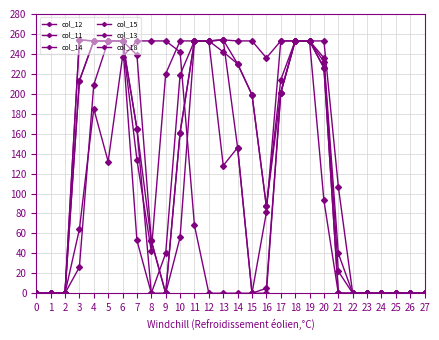

At how many categories does at least one series exceed 82?

19